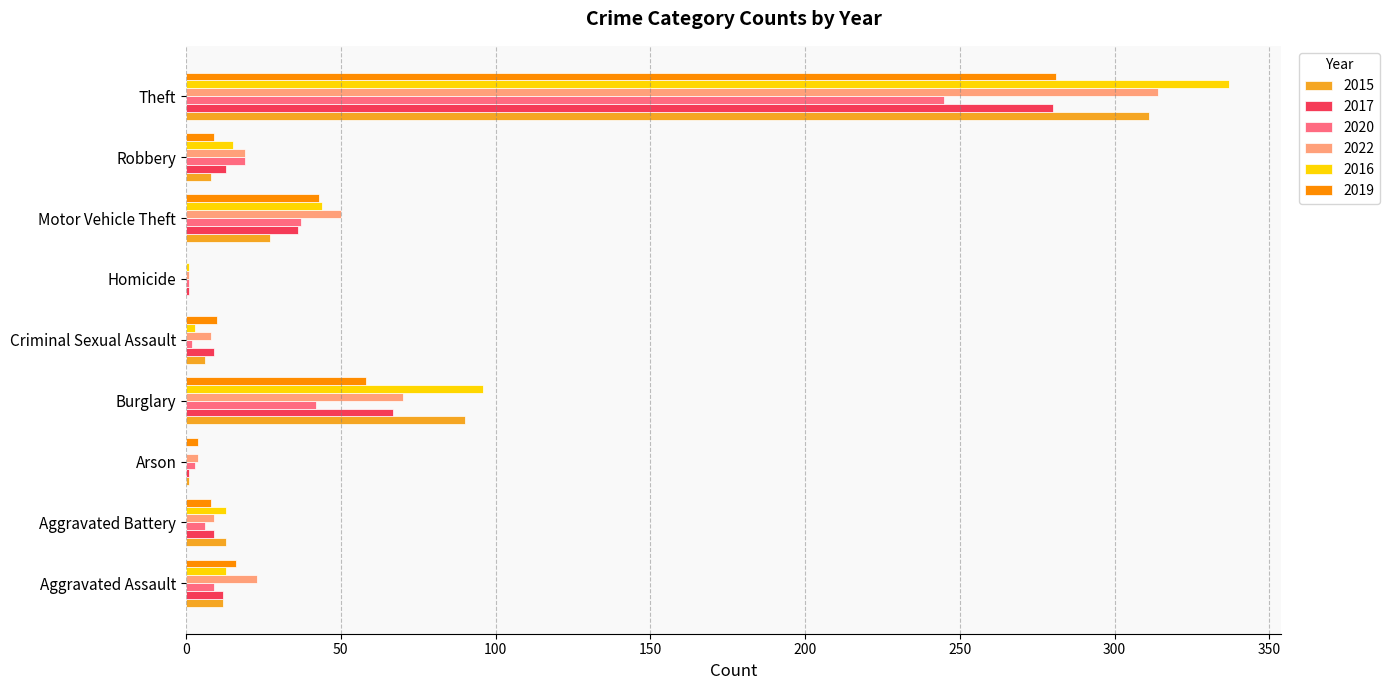

What is the sum of all 2016 values?

522